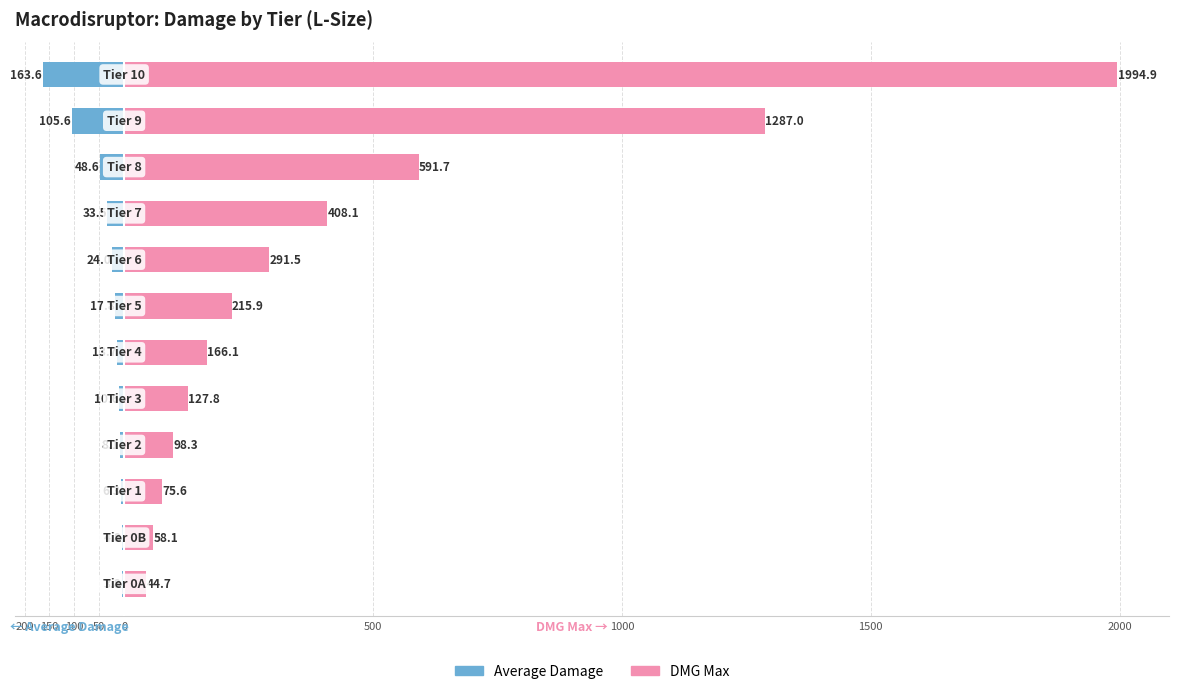

How many data points in DMG Max are above 215?

6